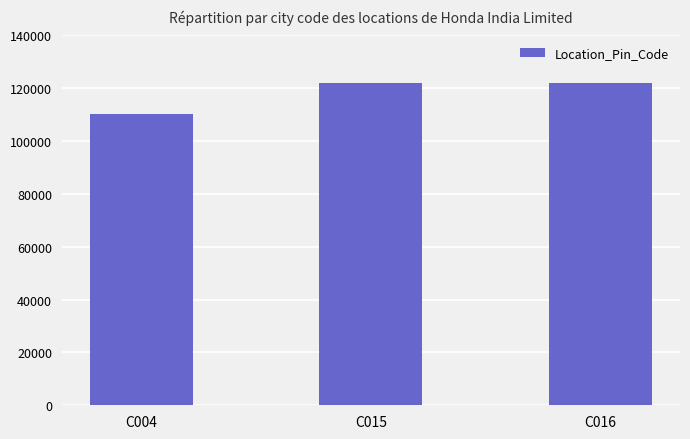

How many bars are there in total?

3